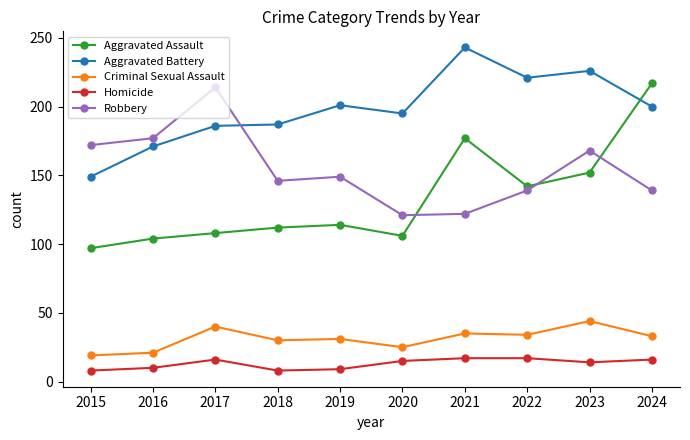

What is the average value of the Aggravated Assault series?

133